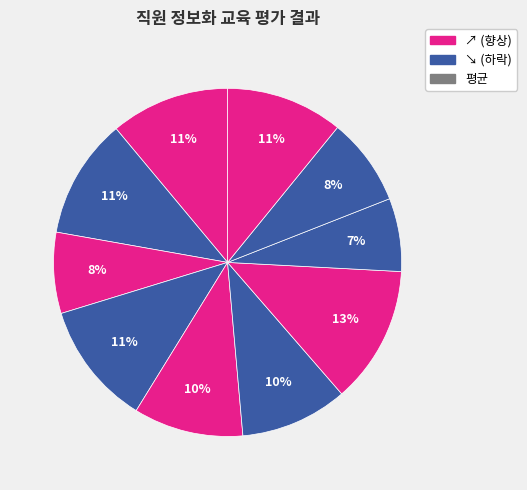

Count the number of slices in the pie.

10